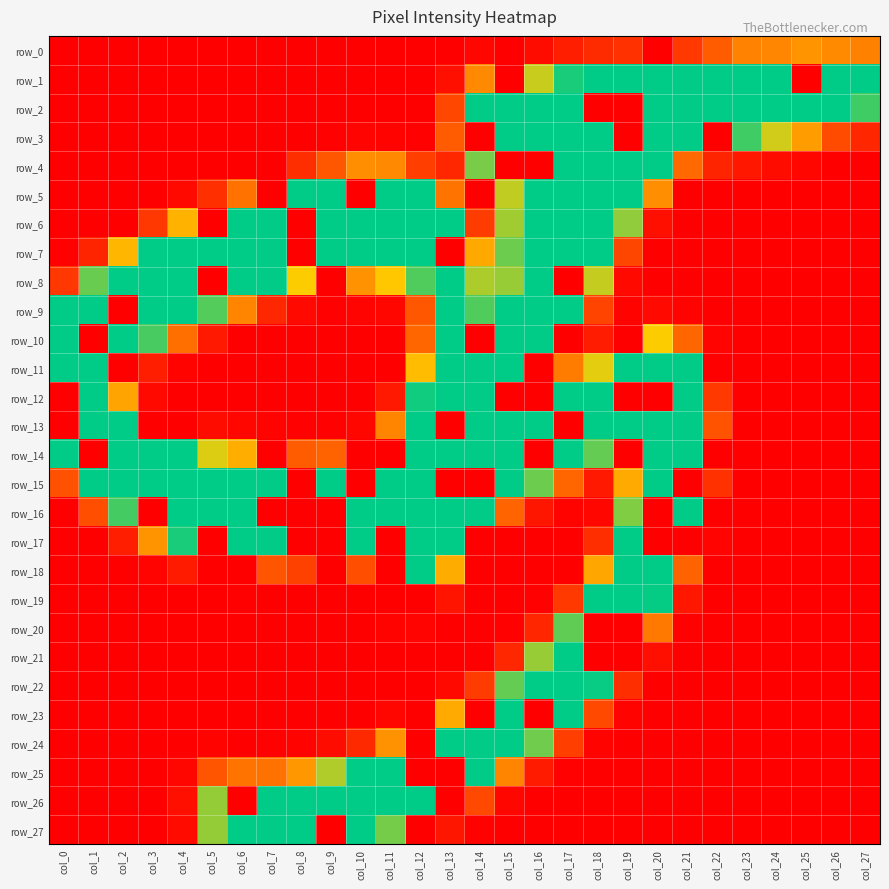

Reading right to left, transcribe all the data shown in this chart.

row_0: col_27=81	col_26=87	col_25=93	col_24=84	col_23=82	col_22=58	col_21=36	col_20=0	col_19=31	col_18=27	col_17=19	col_16=8	col_15=0	col_14=4	col_13=0	col_12=0	col_11=0	col_10=0	col_9=0	col_8=0	col_7=0	col_6=0	col_5=0	col_4=0	col_3=0	col_2=0	col_1=0	col_0=0
row_1: col_27=226	col_26=244	col_25=0	col_24=245	col_23=244	col_22=235	col_21=219	col_20=217	col_19=211	col_18=204	col_17=185	col_16=141	col_15=0	col_14=86	col_13=10	col_12=0	col_11=0	col_10=0	col_9=0	col_8=0	col_7=0	col_6=0	col_5=0	col_4=0	col_3=0	col_2=0	col_1=0	col_0=0
row_2: col_27=175	col_26=229	col_25=254	col_24=255	col_23=255	col_22=255	col_21=255	col_20=255	col_19=0	col_18=0	col_17=255	col_16=255	col_15=255	col_14=232	col_13=45	col_12=0	col_11=0	col_10=0	col_9=0	col_8=0	col_7=0	col_6=0	col_5=0	col_4=0	col_3=0	col_2=0	col_1=0	col_0=0
row_3: col_27=24	col_26=47	col_25=98	col_24=139	col_23=175	col_22=0	col_21=236	col_20=255	col_19=0	col_18=255	col_17=255	col_16=255	col_15=255	col_14=0	col_13=57	col_12=1	col_11=2	col_10=3	col_9=1	col_8=0	col_7=0	col_6=0	col_5=0	col_4=0	col_3=0	col_2=0	col_1=0	col_0=0
row_4: col_27=0	col_26=0	col_25=4	col_24=8	col_23=15	col_22=23	col_21=66	col_20=218	col_19=255	col_18=255	col_17=255	col_16=0	col_15=0	col_14=161	col_13=25	col_12=39	col_11=86	col_10=90	col_9=55	col_8=29	col_7=0	col_6=0	col_5=0	col_4=0	col_3=0	col_2=0	col_1=0	col_0=0
row_5: col_27=0	col_26=0	col_25=0	col_24=0	col_23=0	col_22=0	col_21=0	col_20=90	col_19=247	col_18=255	col_17=255	col_16=255	col_15=143	col_14=0	col_13=73	col_12=207	col_11=248	col_10=0	col_9=233	col_8=205	col_7=0	col_6=72	col_5=30	col_4=6	col_3=0	col_2=0	col_1=0	col_0=0
row_6: col_27=0	col_26=0	col_25=0	col_24=0	col_23=0	col_22=0	col_21=0	col_20=10	col_19=155	col_18=255	col_17=255	col_16=255	col_15=151	col_14=38	col_13=216	col_12=255	col_11=255	col_10=255	col_9=255	col_8=0	col_7=255	col_6=247	col_5=0	col_4=112	col_3=35	col_2=0	col_1=0	col_0=0
row_7: col_27=0	col_26=0	col_25=0	col_24=0	col_23=0	col_22=0	col_21=0	col_20=0	col_19=44	col_18=230	col_17=255	col_16=255	col_15=164	col_14=106	col_13=0	col_12=255	col_11=255	col_10=247	col_9=237	col_8=0	col_7=255	col_6=255	col_5=255	col_4=251	col_3=212	col_2=114	col_1=23	col_0=1
row_8: col_27=0	col_26=0	col_25=0	col_24=0	col_23=0	col_22=0	col_21=0	col_20=0	col_19=6	col_18=142	col_17=0	col_16=255	col_15=153	col_14=148	col_13=255	col_12=171	col_11=125	col_10=92	col_9=0	col_8=128	col_7=199	col_6=249	col_5=0	col_4=255	col_3=255	col_2=249	col_1=165	col_0=35
row_9: col_27=0	col_26=0	col_25=0	col_24=0	col_23=0	col_22=0	col_21=2	col_20=6	col_19=2	col_18=43	col_17=232	col_16=255	col_15=210	col_14=171	col_13=246	col_12=54	col_11=5	col_10=3	col_9=1	col_8=6	col_7=25	col_6=83	col_5=170	col_4=240	col_3=255	col_2=0	col_1=255	col_0=191
row_10: col_27=0	col_26=0	col_25=0	col_24=0	col_23=0	col_22=3	col_21=64	col_20=128	col_19=0	col_18=18	col_17=0	col_16=255	col_15=253	col_14=0	col_13=248	col_12=64	col_11=0	col_10=0	col_9=0	col_8=0	col_7=0	col_6=0	col_5=16	col_4=70	col_3=173	col_2=246	col_1=0	col_0=255
row_11: col_27=0	col_26=0	col_25=0	col_24=0	col_23=0	col_22=0	col_21=198	col_20=255	col_19=233	col_18=134	col_17=78	col_16=0	col_15=255	col_14=255	col_13=255	col_12=118	col_11=0	col_10=0	col_9=0	col_8=0	col_7=0	col_6=0	col_5=0	col_4=2	col_3=19	col_2=0	col_1=254	col_0=255
row_12: col_27=0	col_26=0	col_25=0	col_24=0	col_23=0	col_22=36	col_21=242	col_20=0	col_19=0	col_18=254	col_17=205	col_16=0	col_15=0	col_14=255	col_13=255	col_12=187	col_11=16	col_10=0	col_9=0	col_8=0	col_7=0	col_6=0	col_5=0	col_4=0	col_3=6	col_2=103	col_1=254	col_0=0
row_13: col_27=0	col_26=0	col_25=0	col_24=0	col_23=0	col_22=52	col_21=251	col_20=255	col_19=247	col_18=255	col_17=0	col_16=254	col_15=255	col_14=255	col_13=0	col_12=247	col_11=83	col_10=4	col_9=1	col_8=1	col_7=2	col_6=4	col_5=8	col_4=0	col_3=0	col_2=232	col_1=255	col_0=0
row_14: col_27=0	col_26=0	col_25=0	col_24=0	col_23=0	col_22=0	col_21=249	col_20=254	col_19=0	col_18=166	col_17=236	col_16=0	col_15=255	col_14=255	col_13=255	col_12=255	col_11=0	col_10=0	col_9=62	col_8=58	col_7=0	col_6=109	col_5=136	col_4=196	col_3=248	col_2=255	col_1=0	col_0=199
row_15: col_27=0	col_26=0	col_25=0	col_24=0	col_23=0	col_22=31	col_21=0	col_20=255	col_19=107	col_18=16	col_17=64	col_16=164	col_15=237	col_14=0	col_13=0	col_12=255	col_11=255	col_10=0	col_9=244	col_8=0	col_7=251	col_6=255	col_5=255	col_4=255	col_3=255	col_2=255	col_1=211	col_0=51
row_16: col_27=0	col_26=0	col_25=0	col_24=0	col_23=0	col_22=0	col_21=205	col_20=0	col_19=159	col_18=5	col_17=2	col_16=14	col_15=63	col_14=191	col_13=254	col_12=255	col_11=255	col_10=255	col_9=0	col_8=0	col_7=0	col_6=255	col_5=255	col_4=255	col_3=0	col_2=174	col_1=49	col_0=0
row_17: col_27=0	col_26=0	col_25=0	col_24=0	col_23=0	col_22=3	col_21=0	col_20=0	col_19=224	col_18=29	col_17=0	col_16=0	col_15=0	col_14=0	col_13=223	col_12=255	col_11=0	col_10=226	col_9=0	col_8=0	col_7=239	col_6=244	col_5=0	col_4=185	col_3=93	col_2=20	col_1=0	col_0=0
row_18: col_27=0	col_26=0	col_25=0	col_24=0	col_23=0	col_22=0	col_21=62	col_20=248	col_19=253	col_18=104	col_17=0	col_16=0	col_15=0	col_14=0	col_13=108	col_12=246	col_11=0	col_10=49	col_9=0	col_8=41	col_7=53	col_6=0	col_5=0	col_4=17	col_3=3	col_2=0	col_1=0	col_0=0
row_19: col_27=0	col_26=0	col_25=0	col_24=0	col_23=0	col_22=0	col_21=15	col_20=190	col_19=255	col_18=210	col_17=36	col_16=1	col_15=0	col_14=0	col_13=13	col_12=0	col_11=0	col_10=0	col_9=0	col_8=0	col_7=0	col_6=1	col_5=0	col_4=0	col_3=0	col_2=0	col_1=0	col_0=0
row_20: col_27=0	col_26=0	col_25=0	col_24=0	col_23=0	col_22=0	col_21=1	col_20=76	col_19=0	col_18=0	col_17=167	col_16=24	col_15=1	col_14=0	col_13=0	col_12=3	col_11=2	col_10=0	col_9=0	col_8=0	col_7=0	col_6=0	col_5=0	col_4=0	col_3=0	col_2=0	col_1=0	col_0=0
row_21: col_27=0	col_26=0	col_25=0	col_24=0	col_23=0	col_22=0	col_21=0	col_20=10	col_19=0	col_18=0	col_17=252	col_16=153	col_15=25	col_14=0	col_13=0	col_12=0	col_11=0	col_10=0	col_9=0	col_8=0	col_7=0	col_6=0	col_5=0	col_4=0	col_3=0	col_2=0	col_1=0	col_0=0
row_22: col_27=0	col_26=0	col_25=0	col_24=0	col_23=0	col_22=0	col_21=0	col_20=0	col_19=29	col_18=189	col_17=255	col_16=252	col_15=166	col_14=38	col_13=6	col_12=0	col_11=0	col_10=0	col_9=0	col_8=0	col_7=0	col_6=0	col_5=0	col_4=0	col_3=0	col_2=0	col_1=0	col_0=0
row_23: col_27=0	col_26=0	col_25=0	col_24=0	col_23=0	col_22=0	col_21=0	col_20=0	col_19=2	col_18=46	col_17=193	col_16=0	col_15=252	col_14=0	col_13=107	col_12=0	col_11=5	col_10=0	col_9=0	col_8=0	col_7=0	col_6=0	col_5=0	col_4=0	col_3=0	col_2=0	col_1=0	col_0=0
row_24: col_27=0	col_26=0	col_25=0	col_24=0	col_23=0	col_22=0	col_21=0	col_20=0	col_19=0	col_18=2	col_17=39	col_16=163	col_15=243	col_14=255	col_13=250	col_12=0	col_11=92	col_10=26	col_9=8	col_8=2	col_7=1	col_6=0	col_5=2	col_4=0	col_3=0	col_2=0	col_1=0	col_0=0
row_25: col_27=0	col_26=0	col_25=0	col_24=0	col_23=0	col_22=0	col_21=0	col_20=0	col_19=0	col_18=0	col_17=1	col_16=17	col_15=83	col_14=210	col_13=0	col_12=0	col_11=249	col_10=204	col_9=147	col_8=95	col_7=72	col_6=73	col_5=53	col_4=4	col_3=0	col_2=0	col_1=0	col_0=0
row_26: col_27=0	col_26=0	col_25=0	col_24=0	col_23=0	col_22=0	col_21=0	col_20=0	col_19=0	col_18=0	col_17=0	col_16=0	col_15=5	col_14=46	col_13=0	col_12=225	col_11=252	col_10=255	col_9=255	col_8=248	col_7=243	col_6=0	col_5=154	col_4=10	col_3=0	col_2=0	col_1=0	col_0=0
row_27: col_27=0	col_26=0	col_25=0	col_24=0	col_23=0	col_22=0	col_21=0	col_20=0	col_19=0	col_18=0	col_17=0	col_16=0	col_15=0	col_14=1	col_13=14	col_12=0	col_11=162	col_10=253	col_9=0	col_8=255	col_7=255	col_6=255	col_5=154	col_4=7	col_3=0	col_2=0	col_1=0	col_0=0